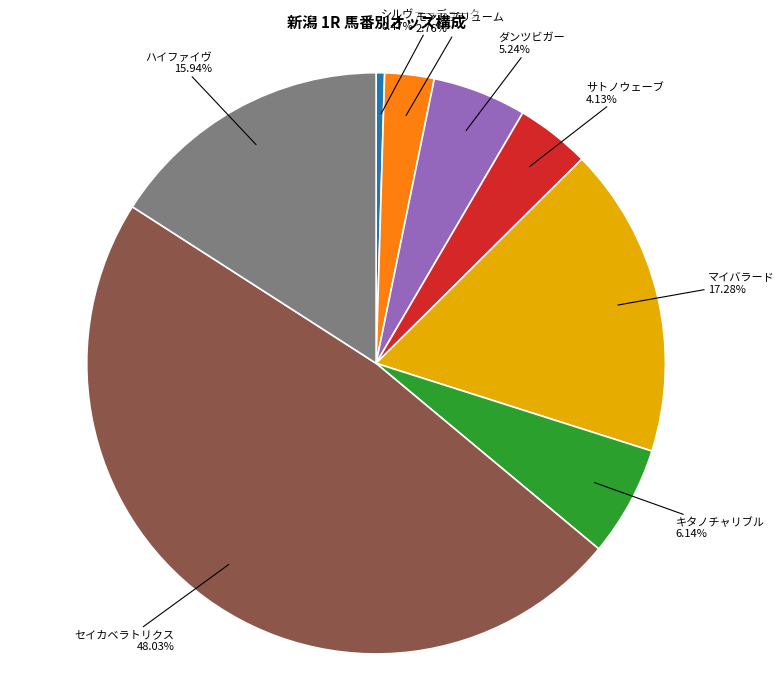

Is it true that キタノチャリブル is 1% of the pie?

False